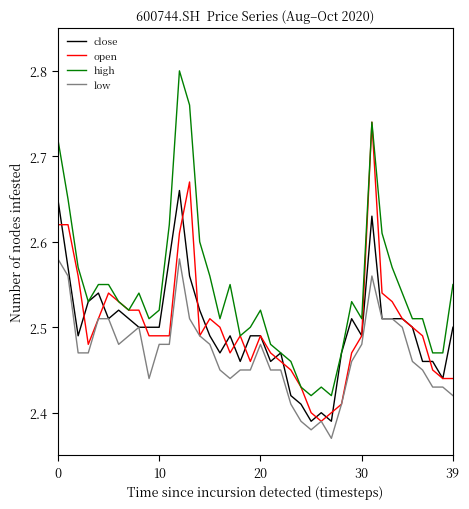

True or false: high and low cross at least once.

False